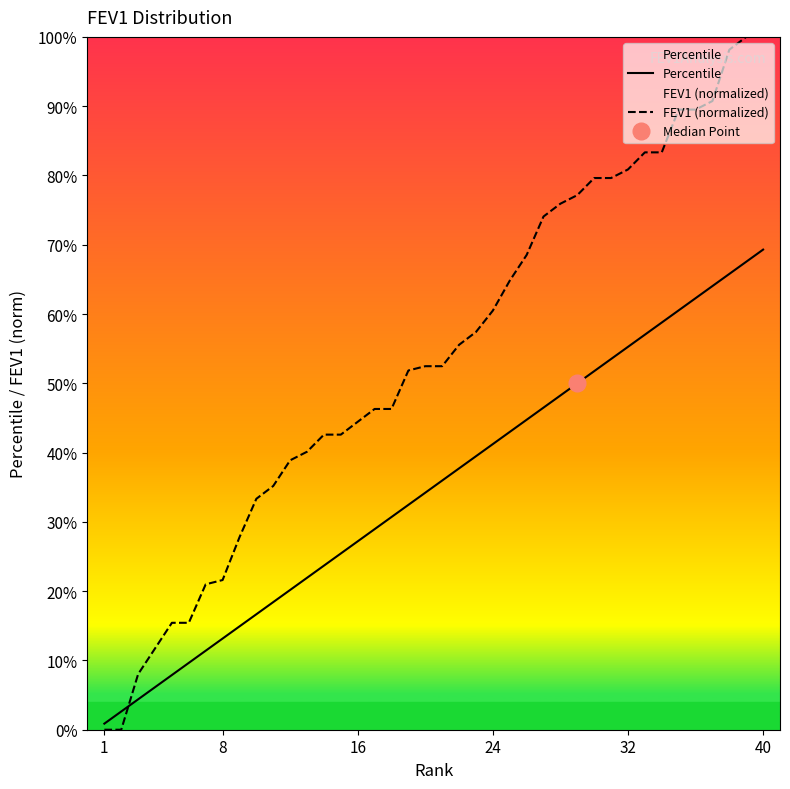

How many data points in FEV1 (normalized) are above 0?

38